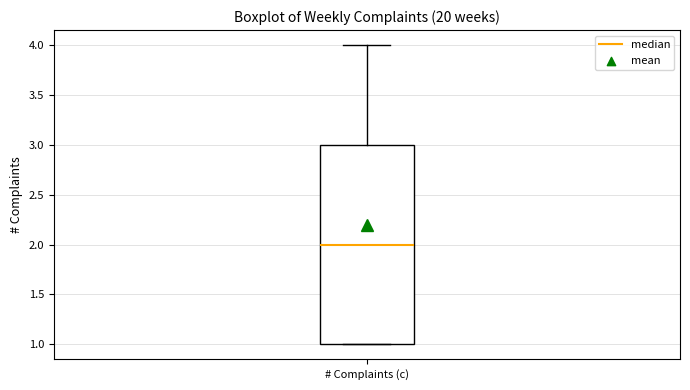

Read this box plot against the y-axis: the position of the median line, the range covered by the box, and the ends of both whiskers. The values are not printed on the chart, so give them approximately, as read against the axis.

median 2, box 1 to 3, whiskers 1 to 4